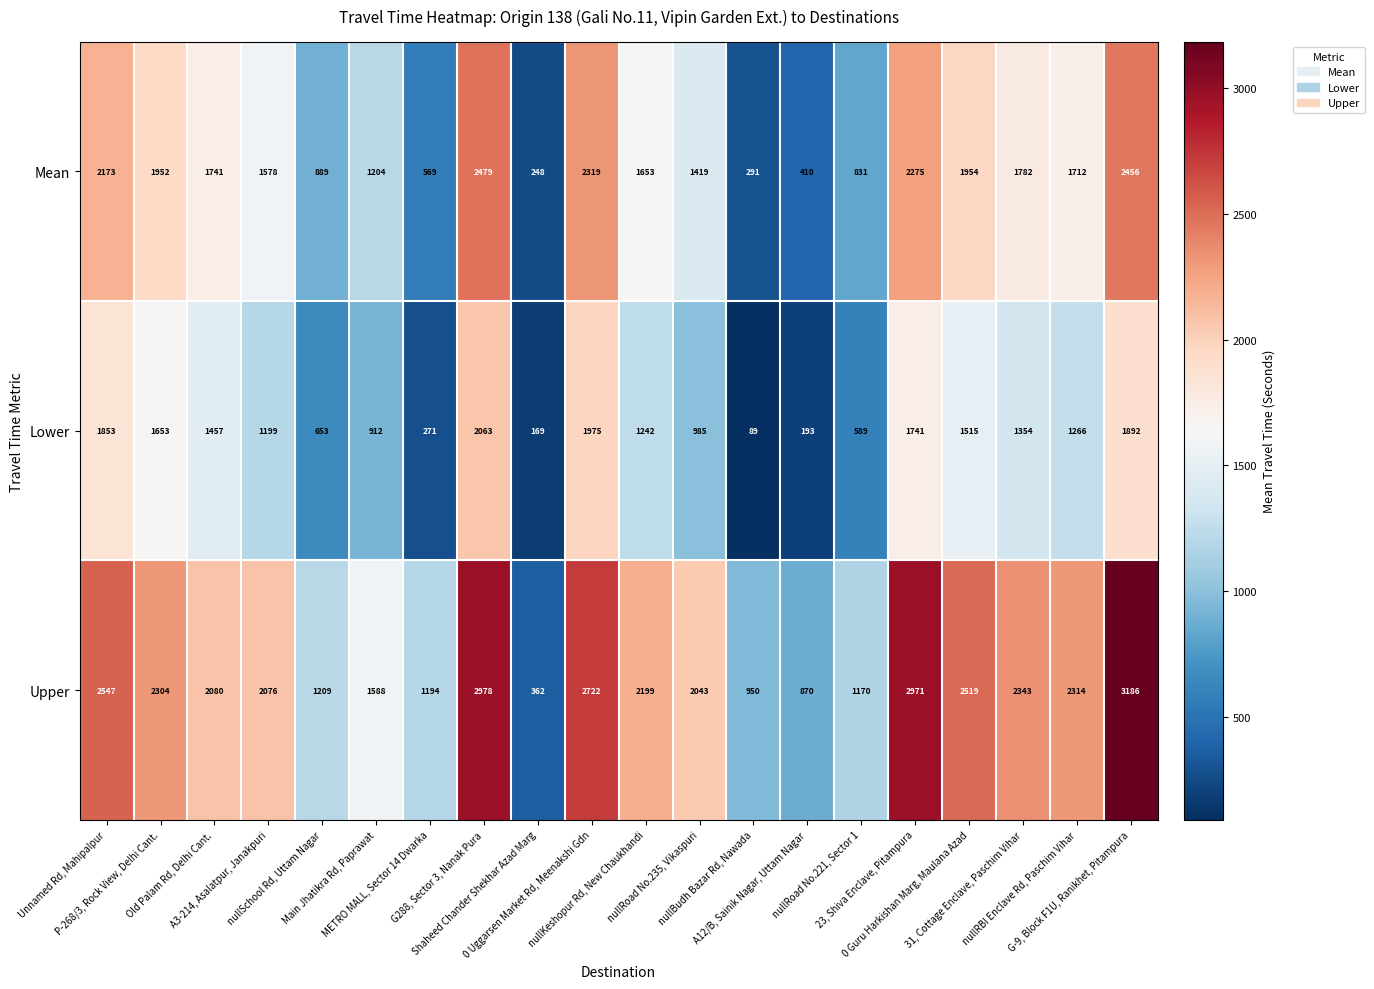

What is the maximum value shown in the chart?

3186